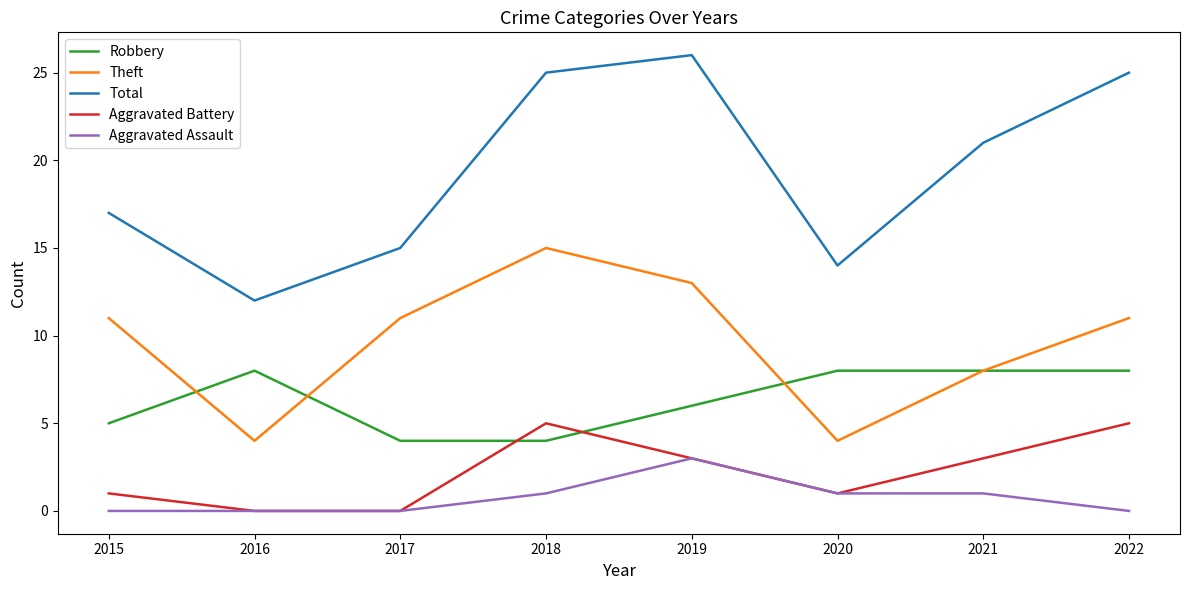

What is the approximate value of Robbery at 2018?

4